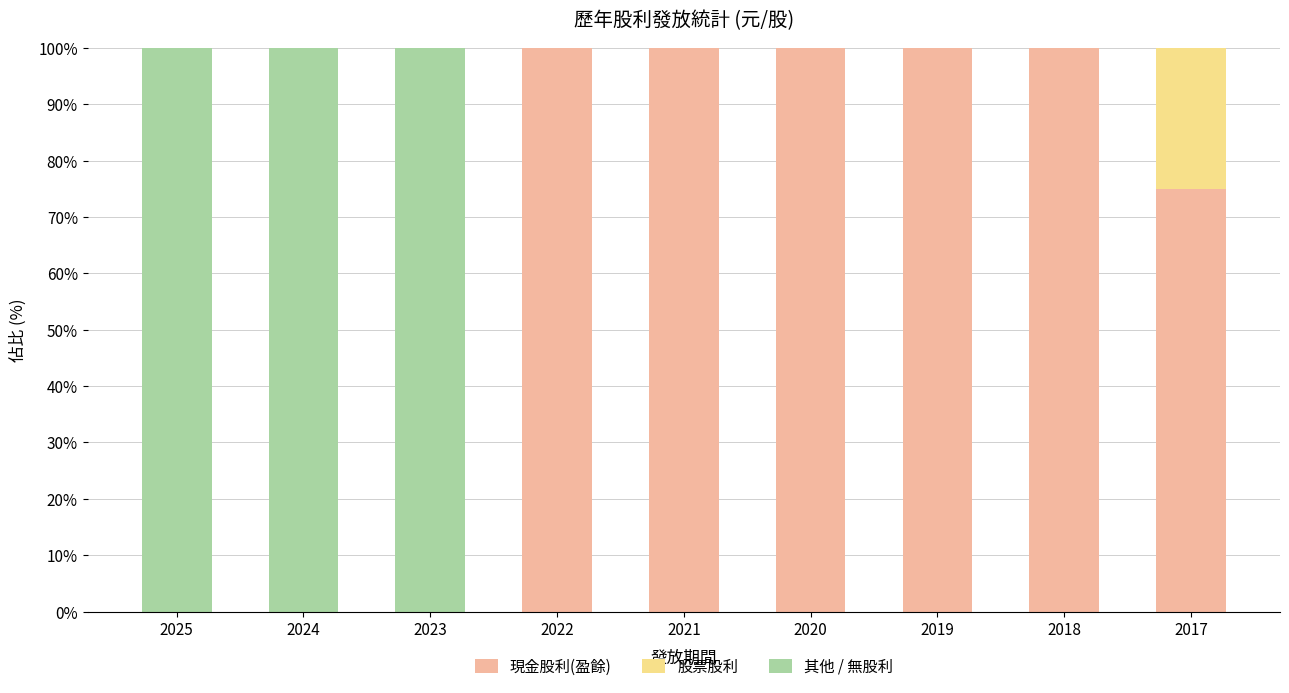

What are all the series names shown in the legend?

現金股利(盈餘), 股票股利, 其他 / 無股利